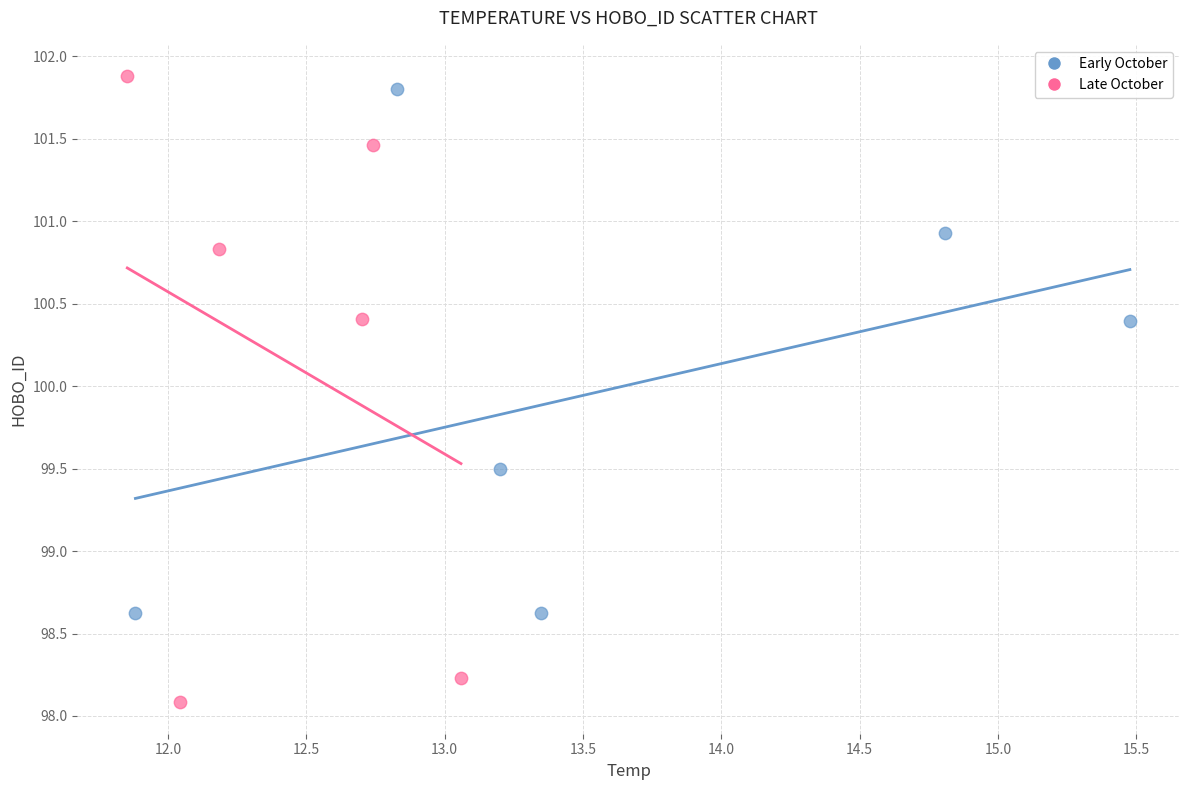

Which series has the widest spread of Y values?

Late October